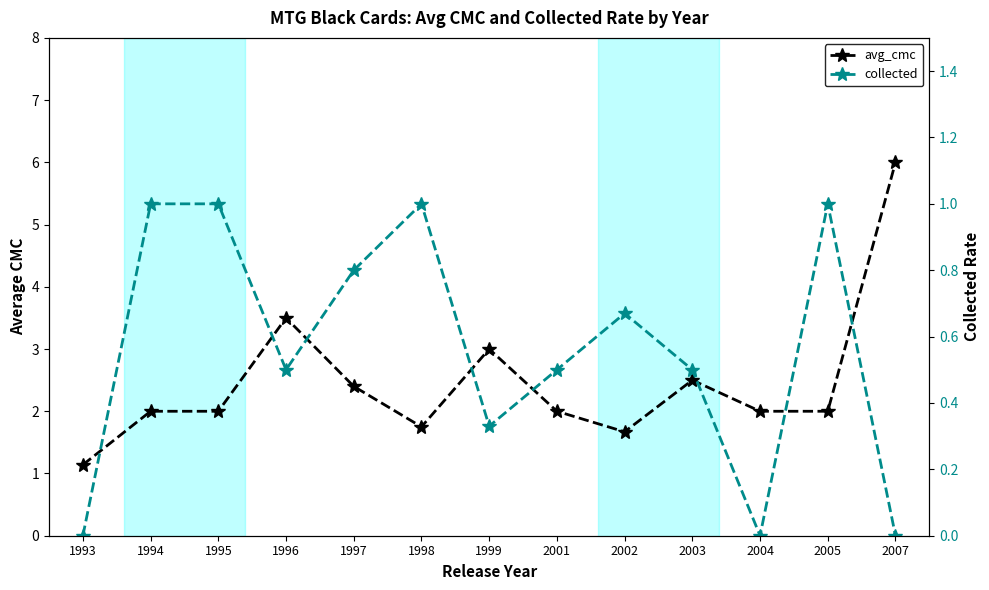

At 2005, list the series in order from smallest to largest.

collected, avg_cmc